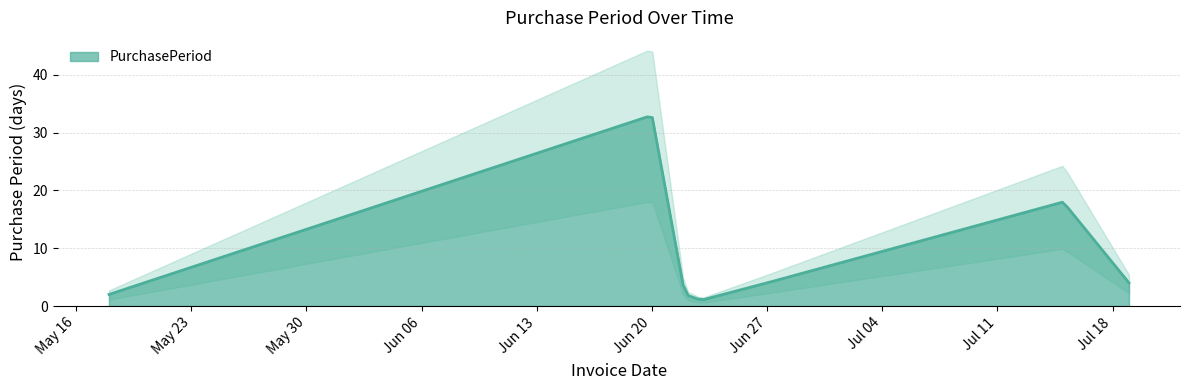

What is the lowest value of the PurchasePeriod series?

1.1